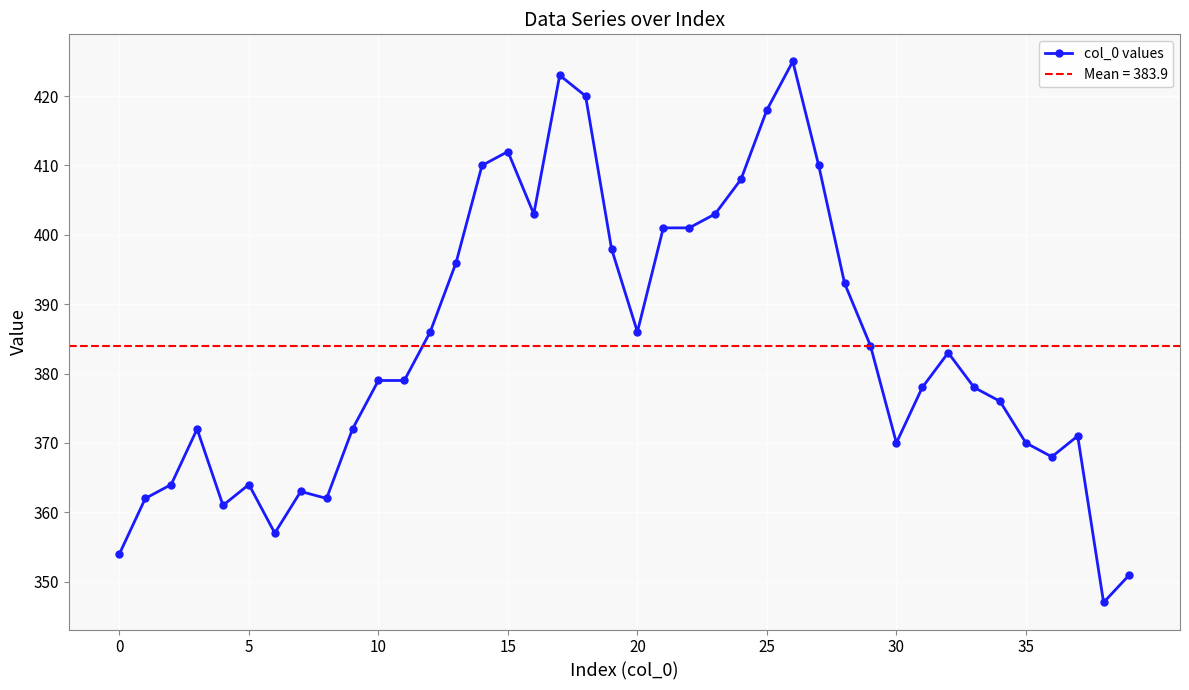

Where does the data first go above 379?

12